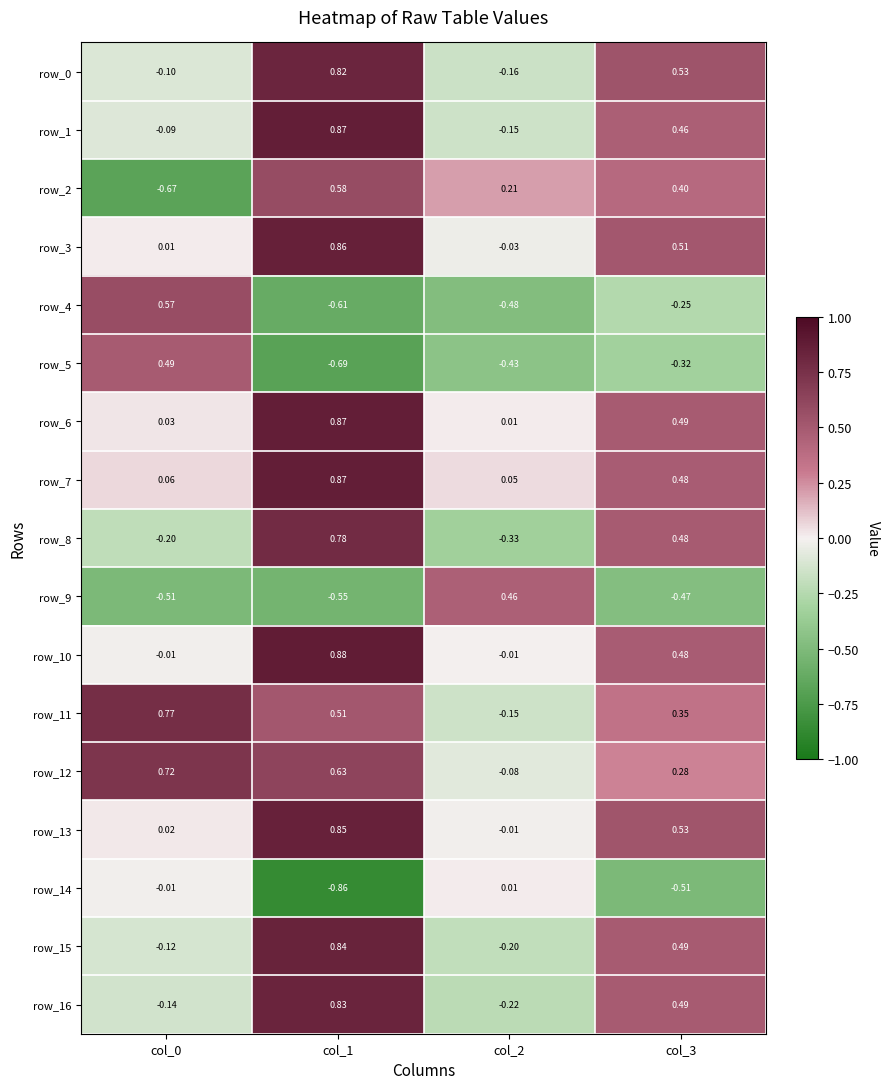

How many values in the row_9 series are below 0?

3